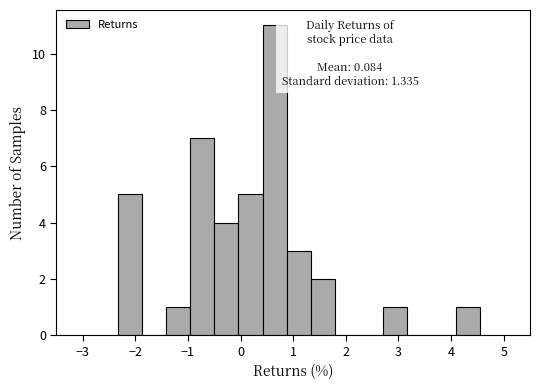

Over which range of the x-axis is the bar tallest?

0.4 to 0.9